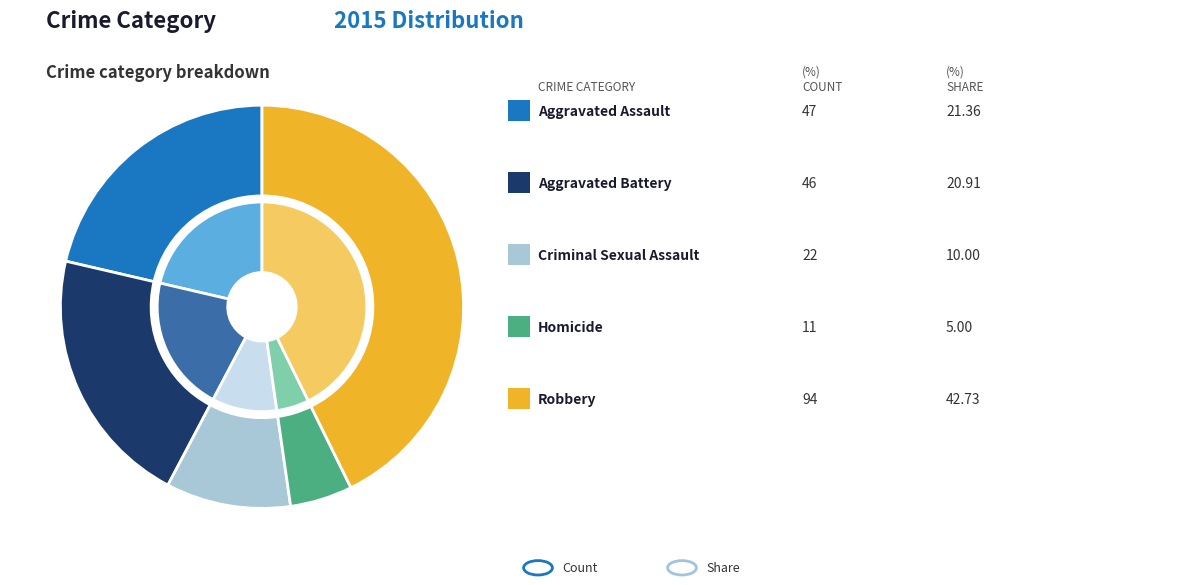

True or false: Homicide accounts for 5% of the total.

True